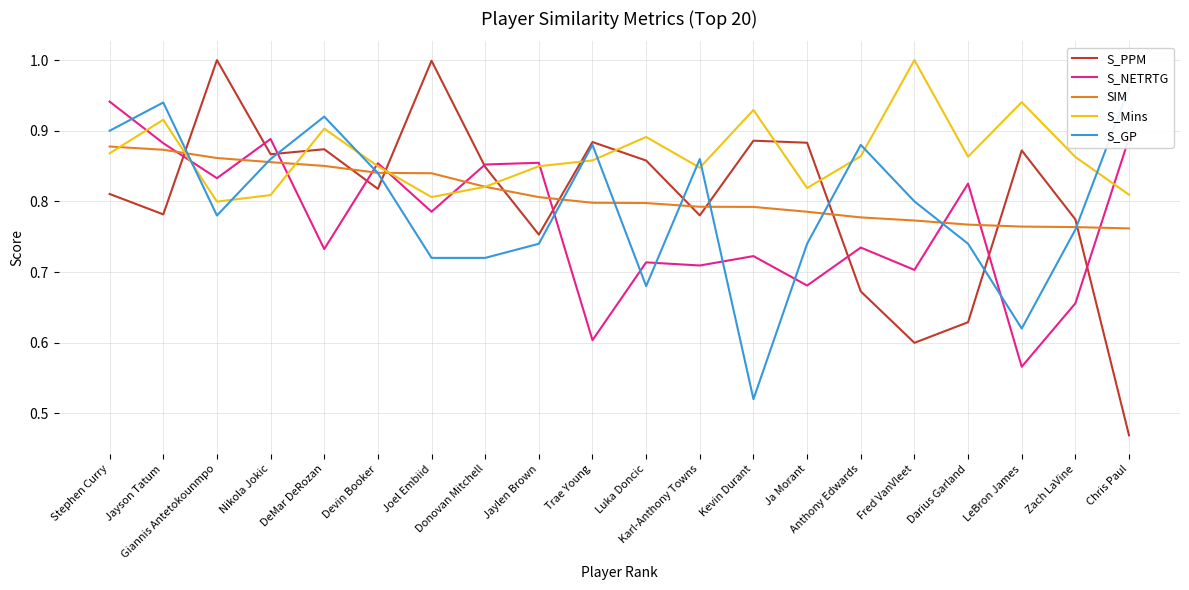

Which series changed the most between Jaylen Brown and Luka Doncic?

S_NETRTG